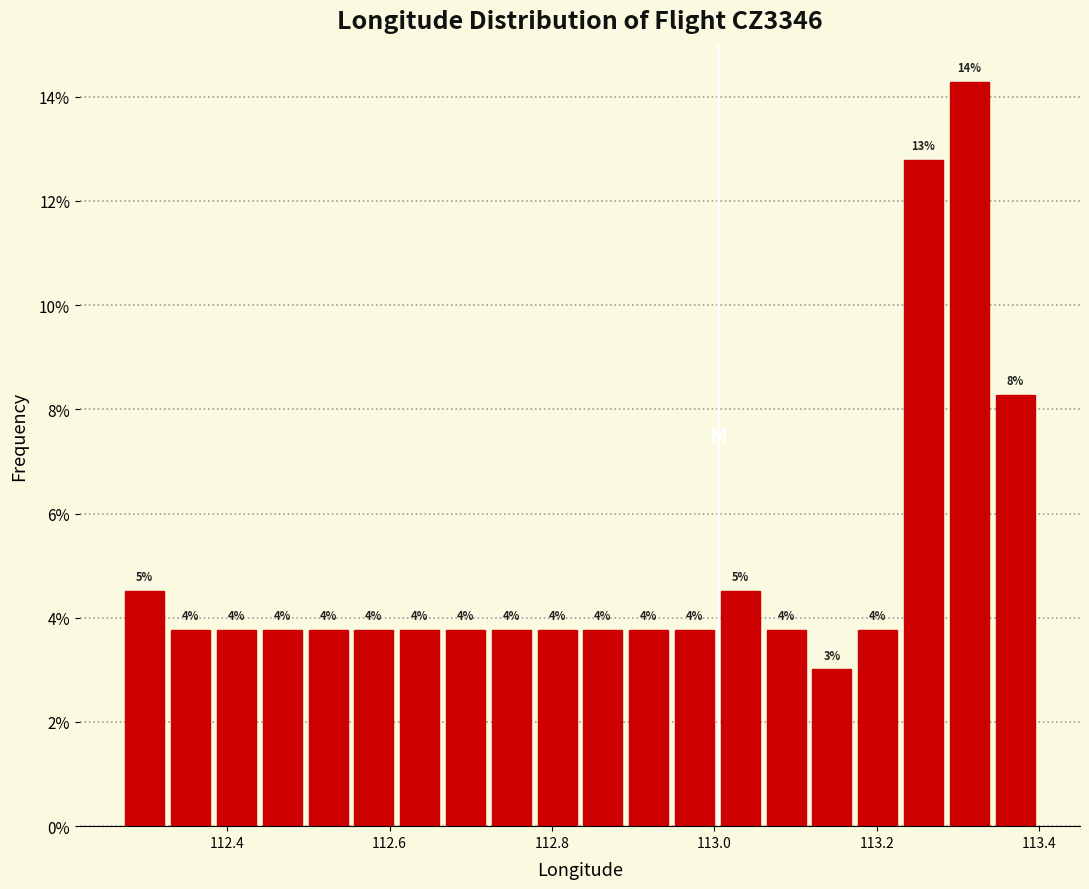

Read against the x-axis, roughly where is the centre of the tallest bar?

113.32